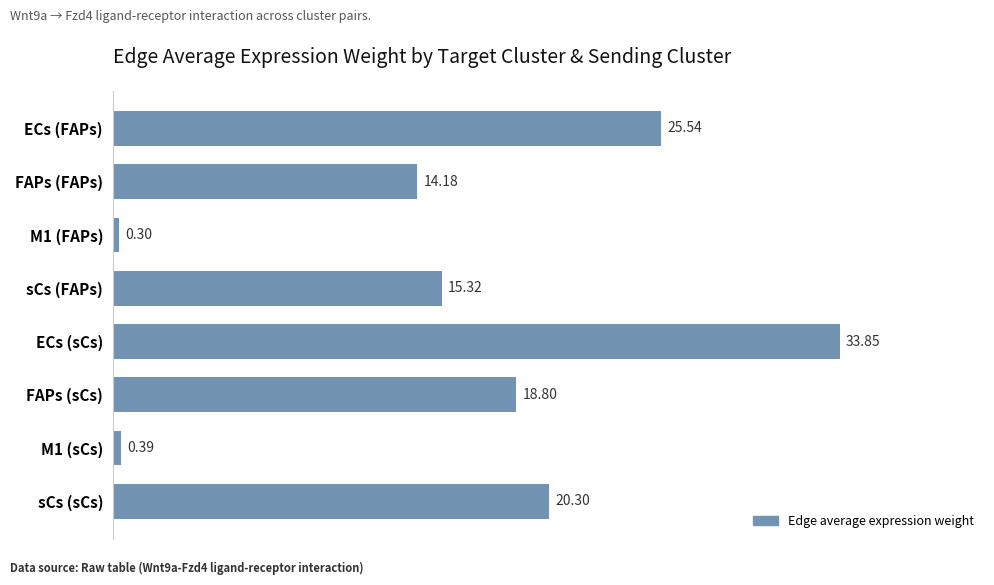

What is the difference between the second highest and second lowest values?

25.1